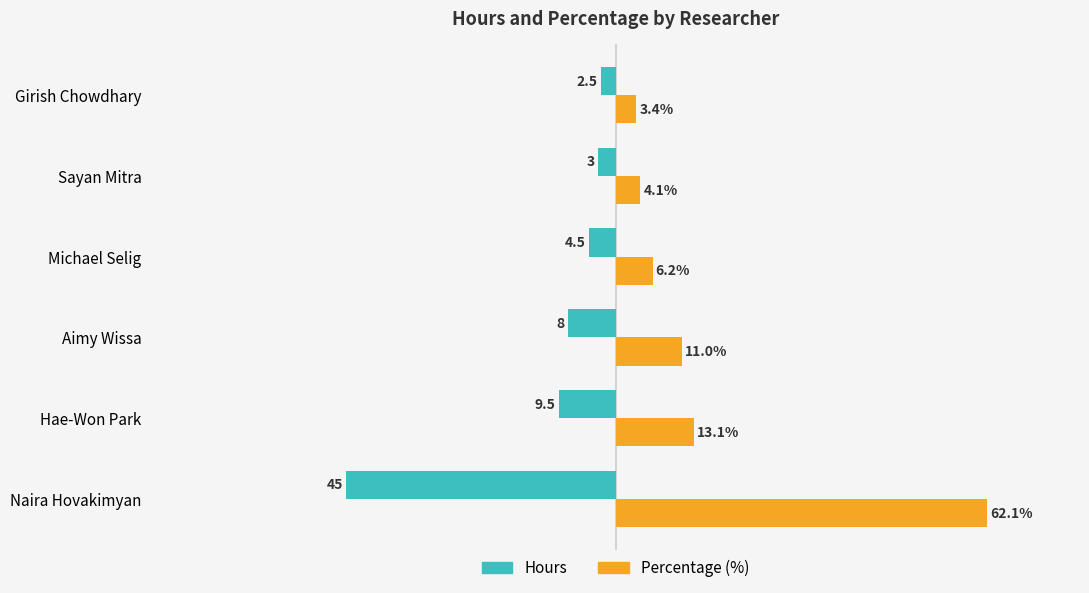

Which category has the lowest value across all series?

Naira Hovakimyan